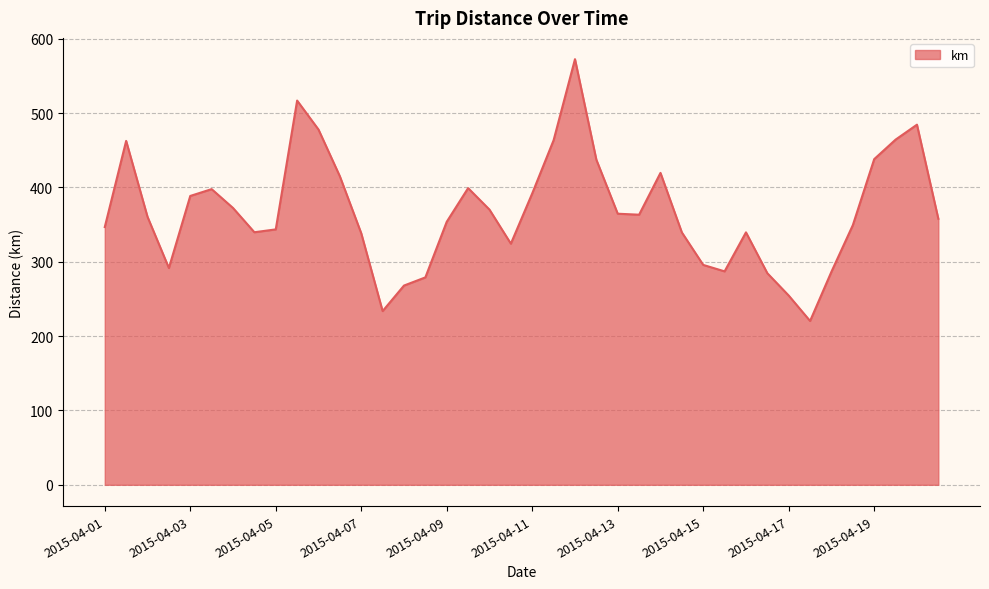

What is the smallest value displayed?

220.4